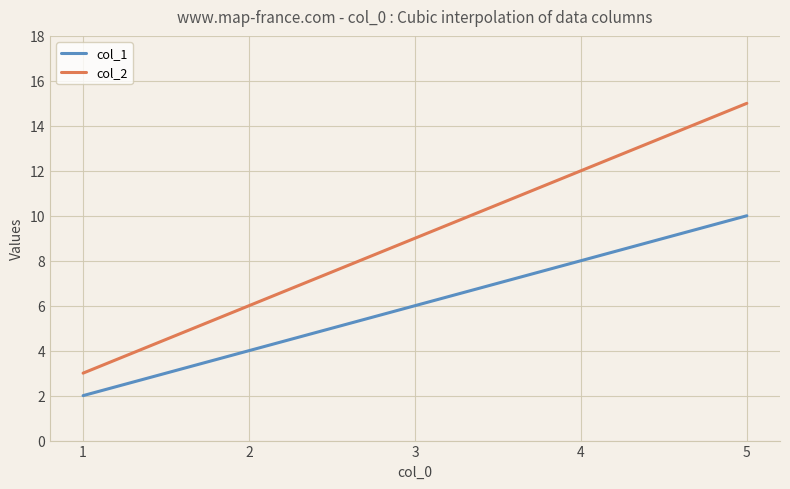

What are all the series names shown in the legend?

col_1, col_2